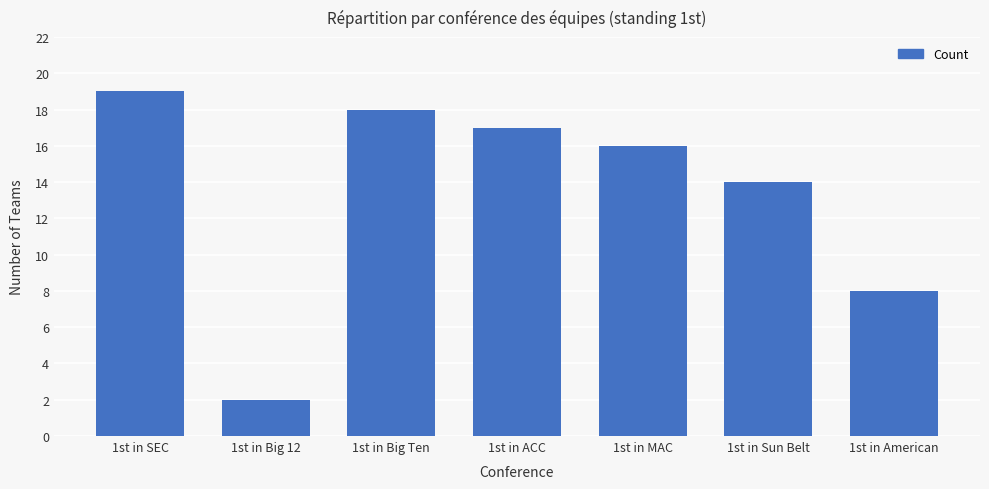

Rank the categories by value from highest to lowest.

1st in SEC, 1st in Big Ten, 1st in ACC, 1st in MAC, 1st in Sun Belt, 1st in American, 1st in Big 12